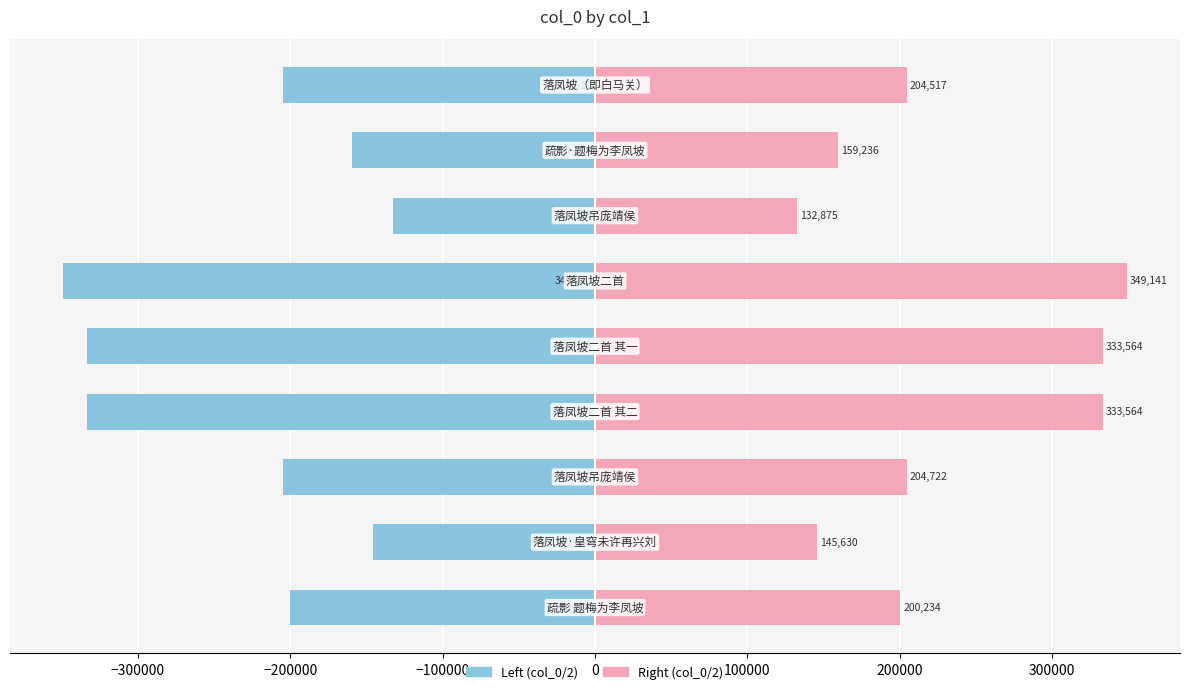

How many data points in Left (col_0/2) are less than -204517?

4